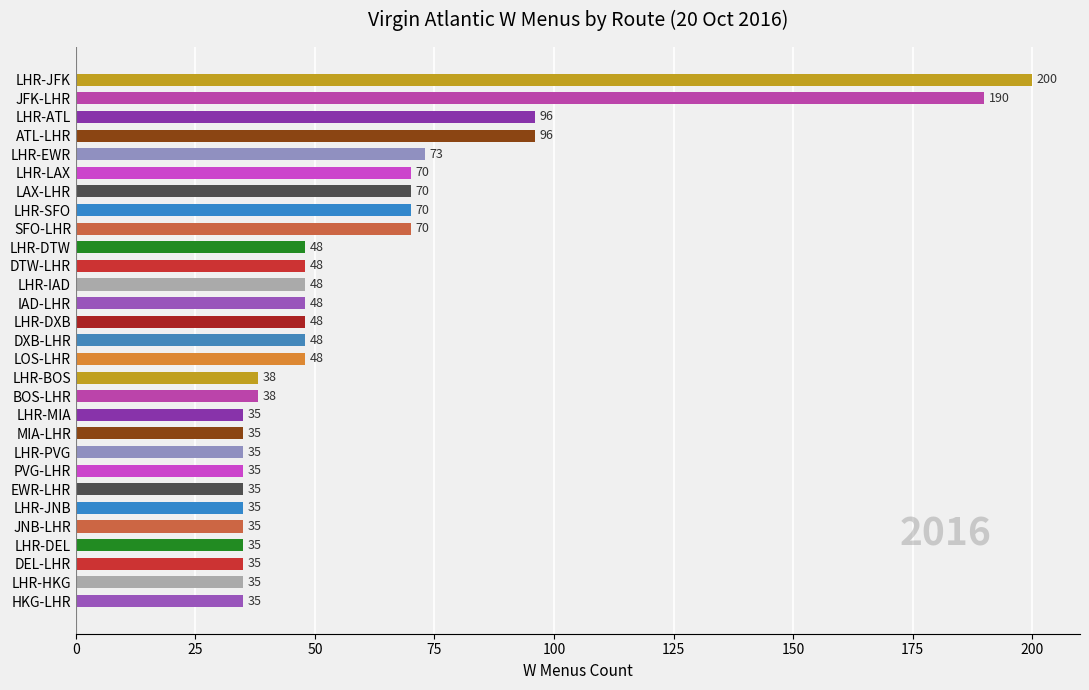

What is the label of the 6th bar from the top?

LHR-LAX